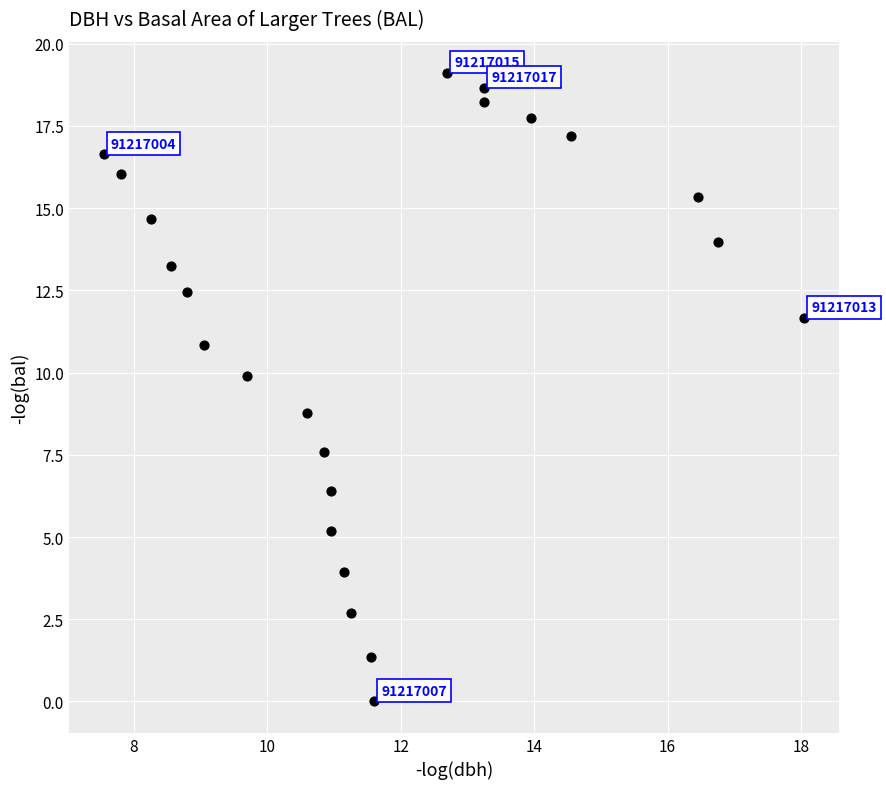

What Y value in the scatter plot is closest to 9?

8.8